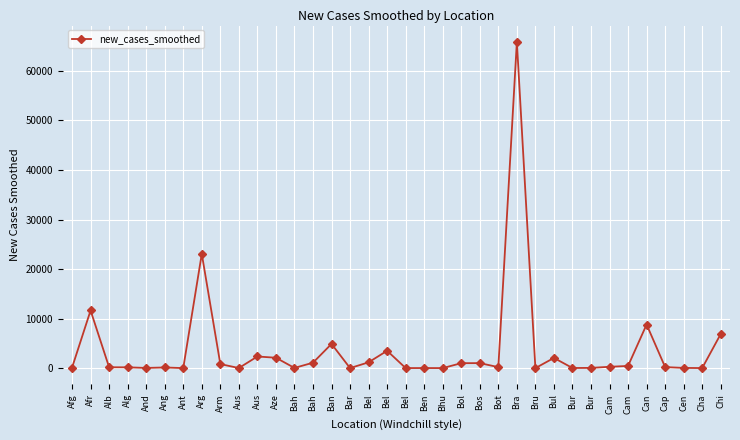

How many data points does each series have?

36